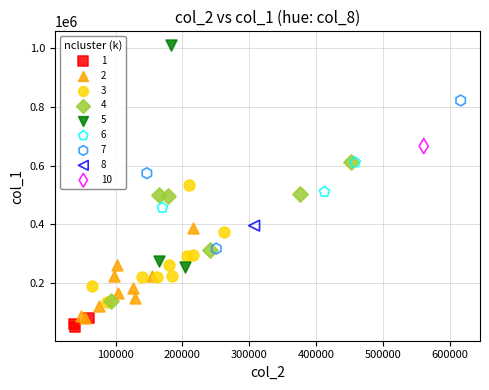

Which series contains the lowest Y value?

1